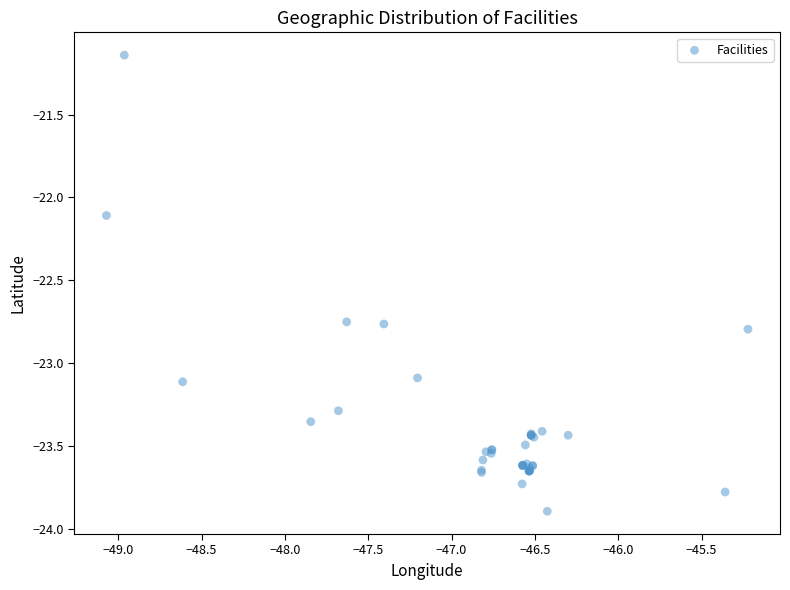

What Y value in the scatter plot is closest to -22?

-22.1